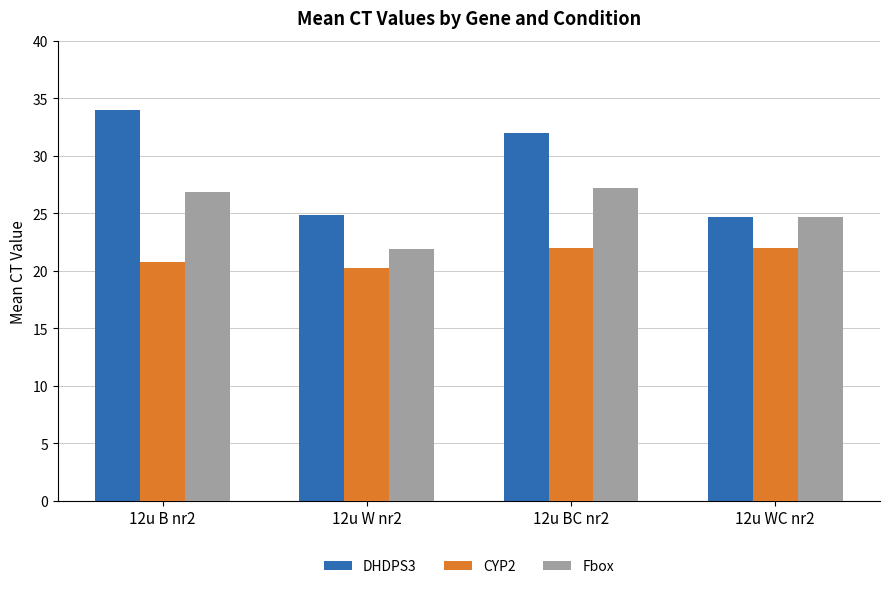

At which label does Fbox first exceed 26?

12u B nr2